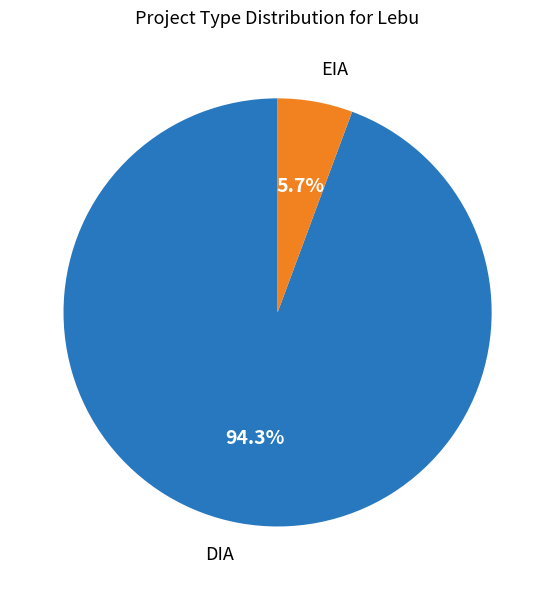

Count the number of slices in the pie.

2